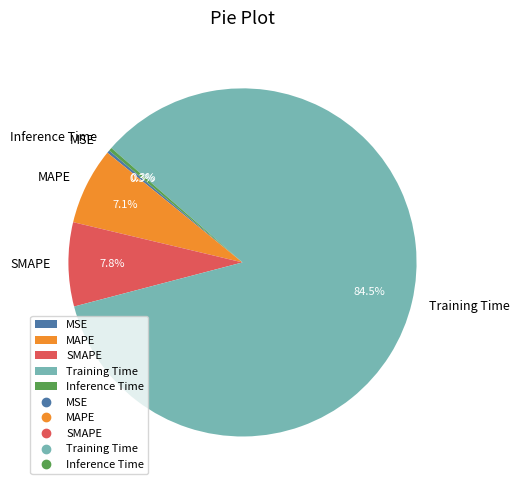

Combined, do MAPE and Inference Time account for over 50%?

No